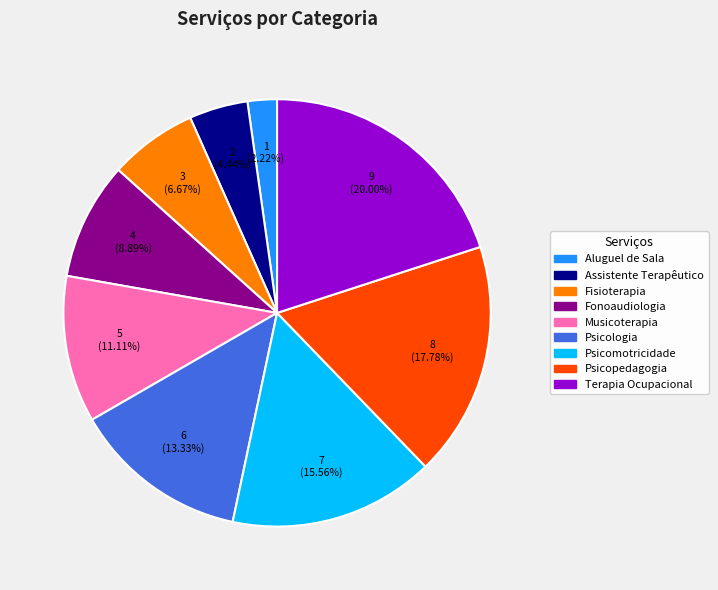

What is the smallest slice in the pie chart?

Aluguel de Sala